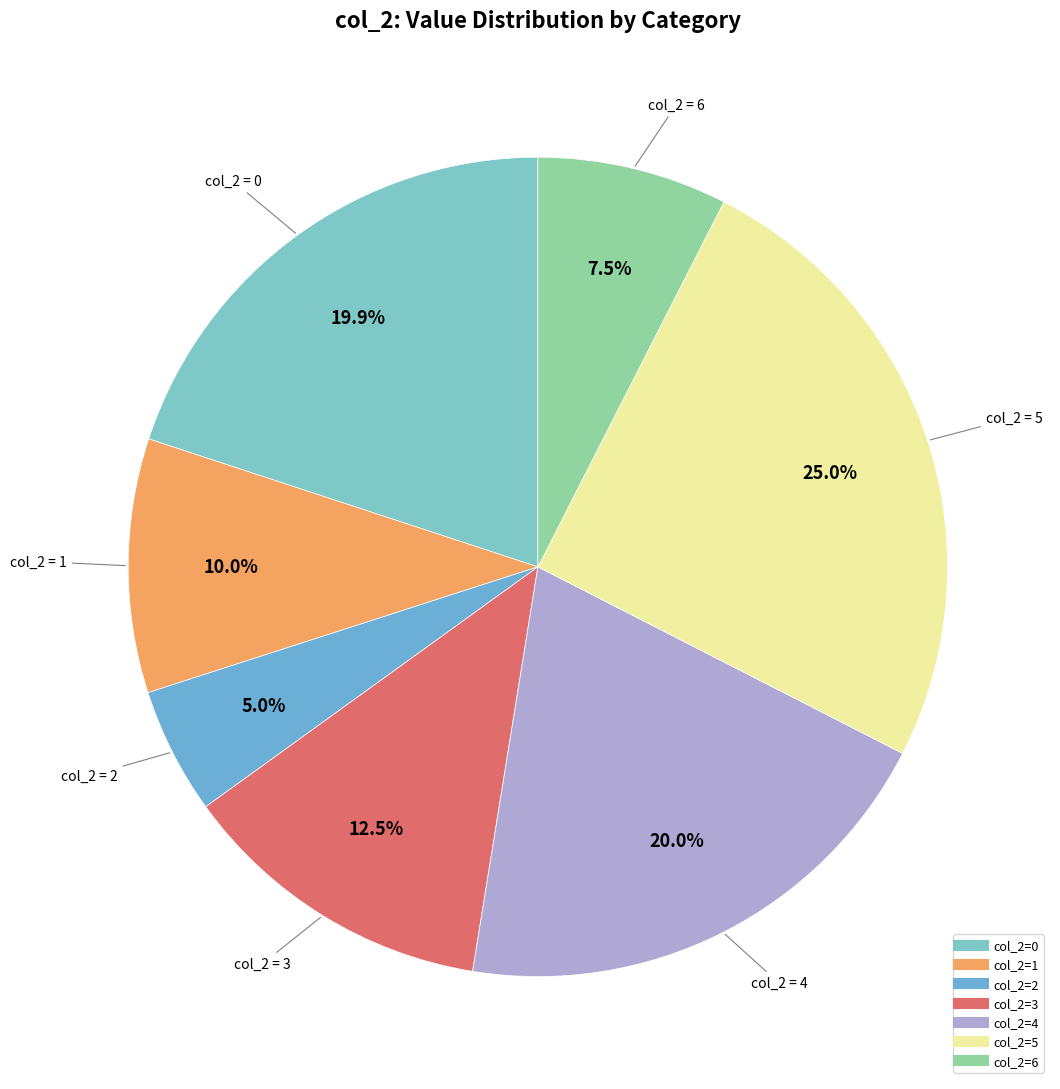

How many slices are in this pie chart?

7